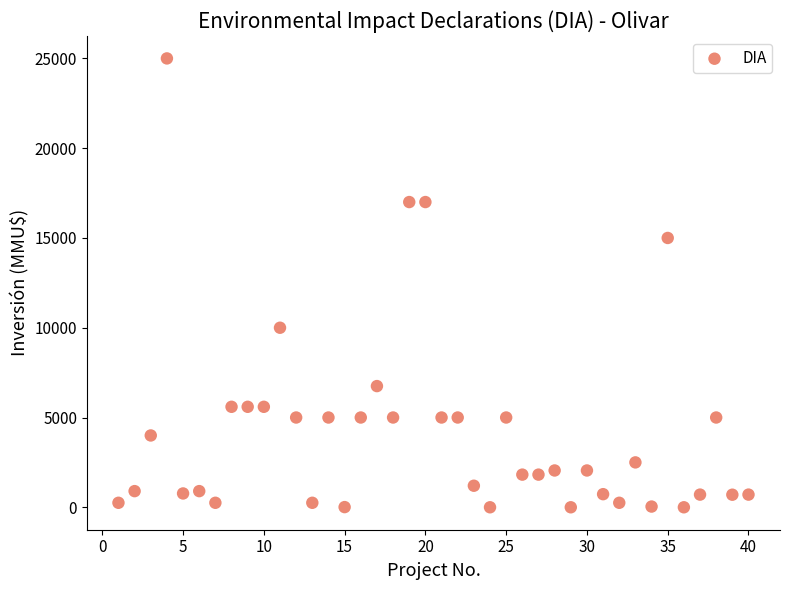

What is the range of X values (max minus min)?

39